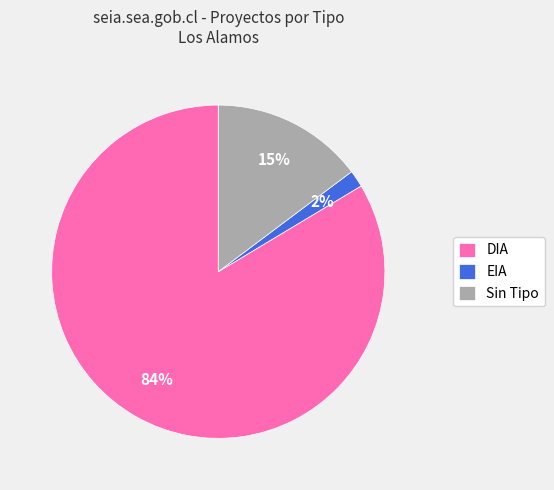

The EIA slice represents 8% of the pie. True or false?

False